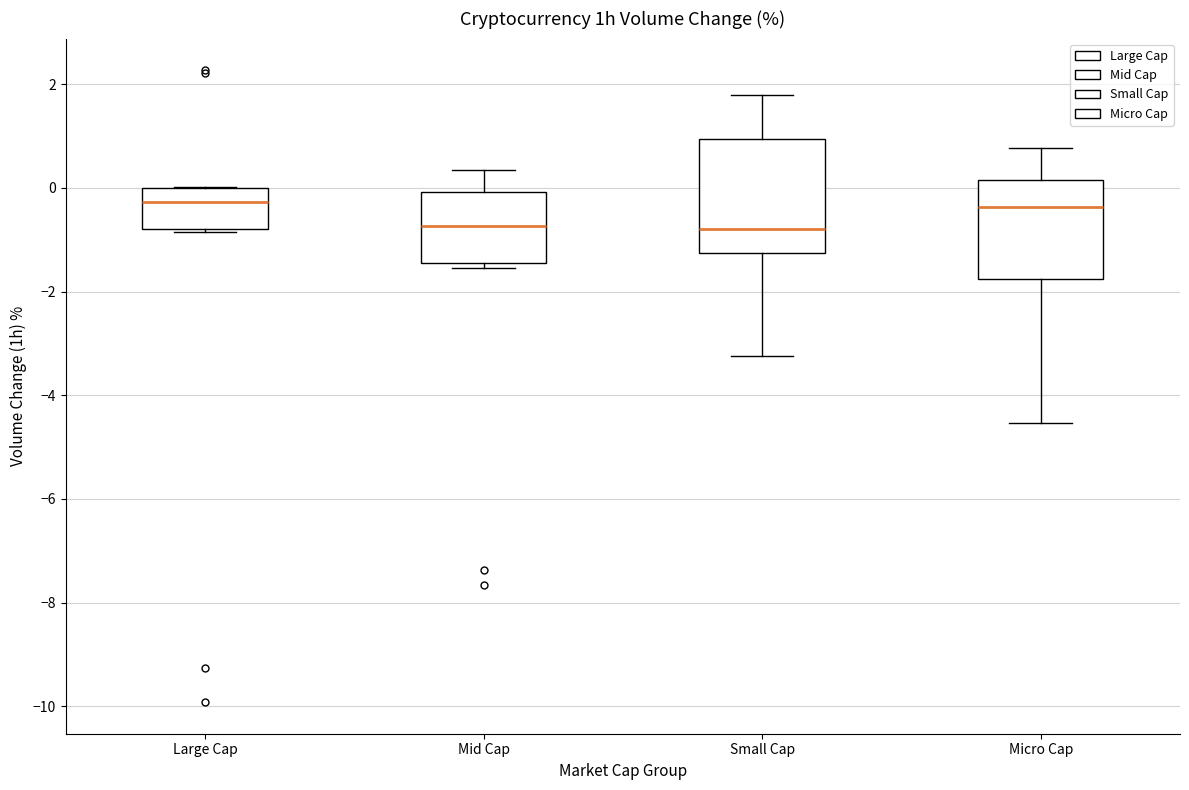

Reading left to right, read every box against the y-axis: the position of its median line, the range the box covers, and the ends of its whiskers. The values are not printed on the chart, so give them approximately, as read against the axis.

Large Cap: median -0.2, box -0.8 to 0.0, whiskers -0.8 to 0.0
Mid Cap: median -0.8, box -1.4 to 0.0, whiskers -1.6 to 0.4
Small Cap: median -0.8, box -1.2 to 1.0, whiskers -3.2 to 1.8
Micro Cap: median -0.4, box -1.8 to 0.2, whiskers -4.6 to 0.8